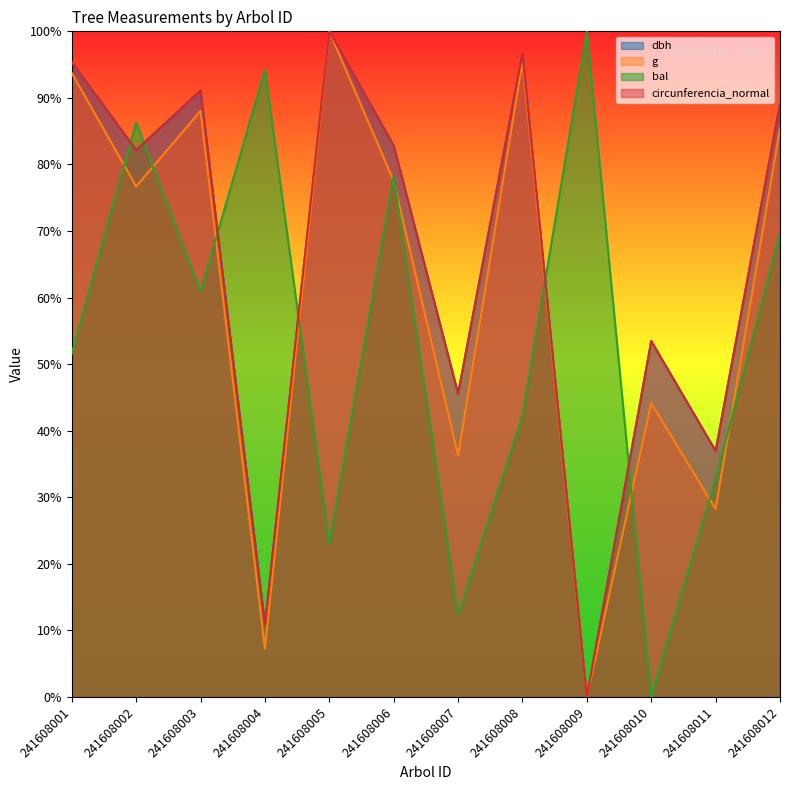

Reading right to left, list all the values displayed in this chart.

dbh: 89.1	37.0	53.5	0.0	96.7	45.5	82.8	100.0	10.9	91.1	82.2	95.4
g: 85.5	28.2	44.1	0.0	95.5	36.3	77.5	100.0	7.3	88.0	76.7	93.7
bal: 69.6	32.8	0.0	100.0	42.2	12.2	78.2	23.0	94.2	60.9	86.3	51.6
circunferencia_normal: 89.1	37.0	53.5	0.0	96.7	45.5	82.8	100.0	10.9	91.1	82.2	95.4